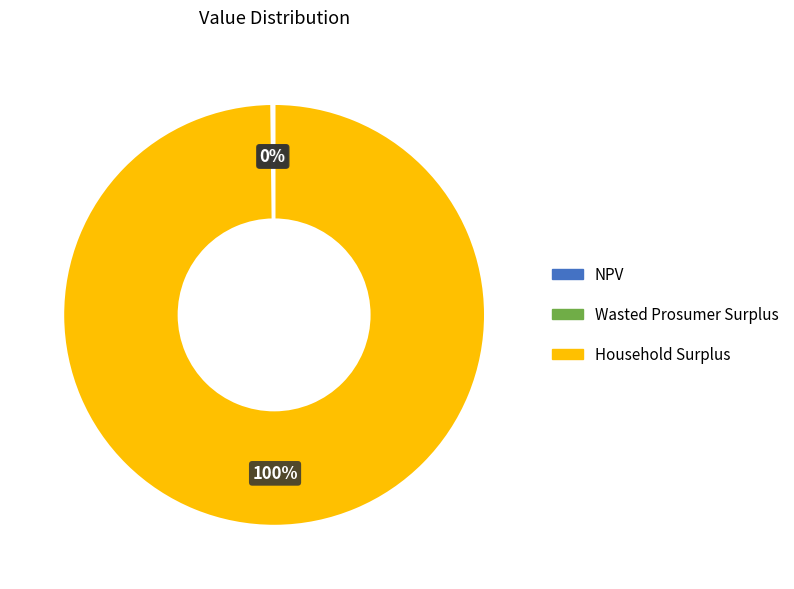

To the nearest percent, what portion does Household Surplus represent?

100%